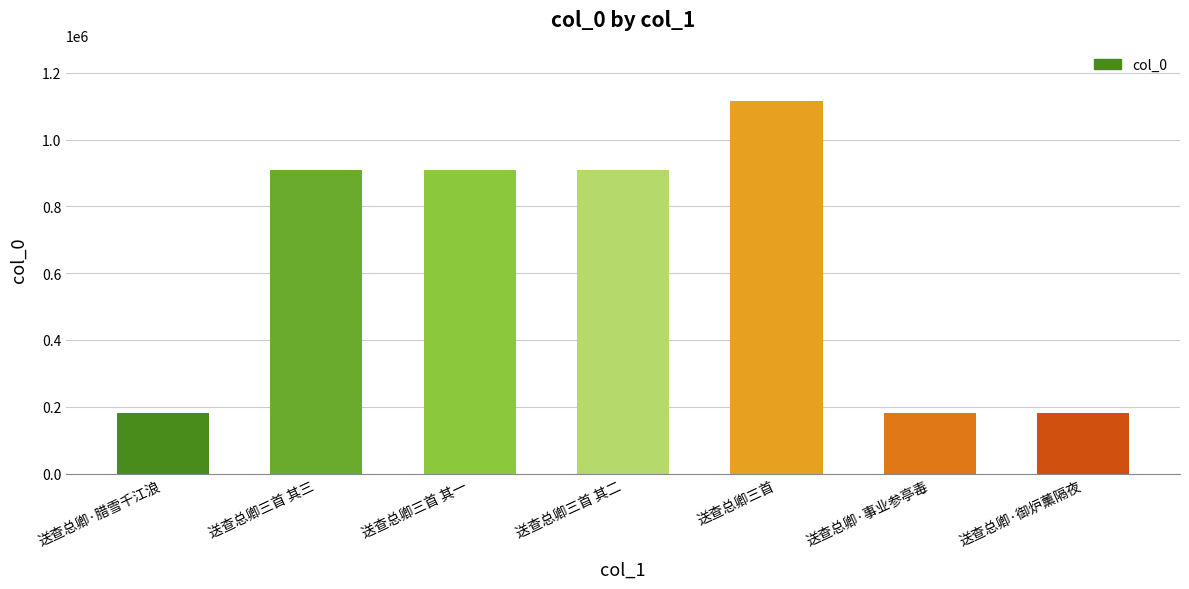

What is the average value?

625738